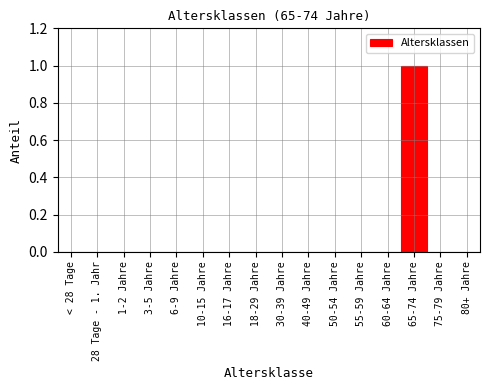

Reading left to right, extract all data points from this chart.

< 28 Tage=0	28 Tage - 1. Jahr=0	1-2 Jahre=0	3-5 Jahre=0	6-9 Jahre=0	10-15 Jahre=0	16-17 Jahre=0	18-29 Jahre=0	30-39 Jahre=0	40-49 Jahre=0	50-54 Jahre=0	55-59 Jahre=0	60-64 Jahre=0	65-74 Jahre=1	75-79 Jahre=0	80+ Jahre=0